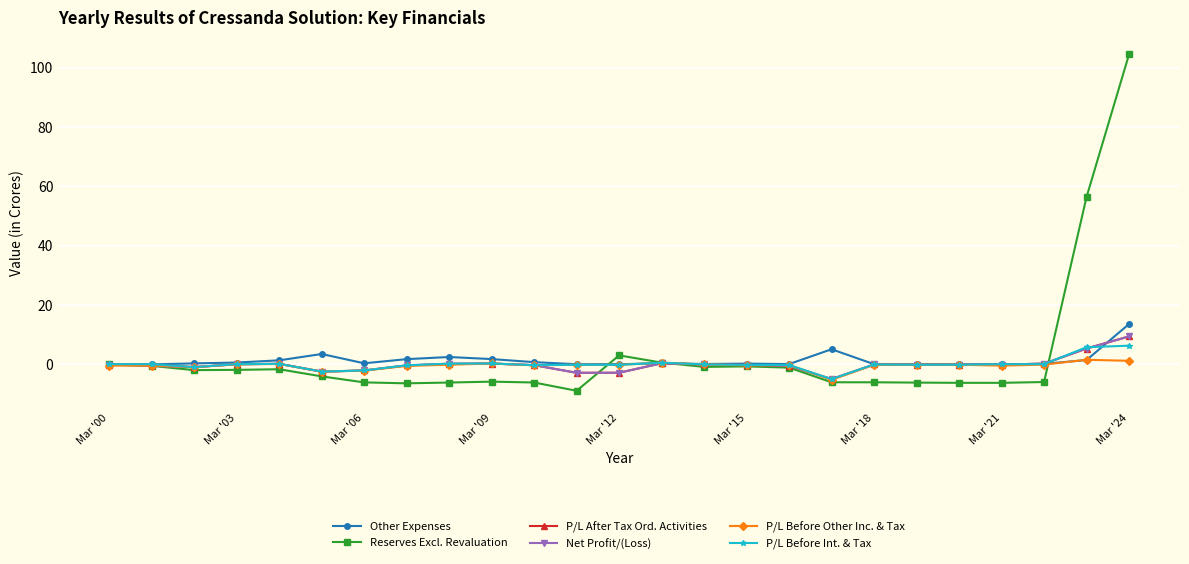

What is the smallest value displayed?

-8.9